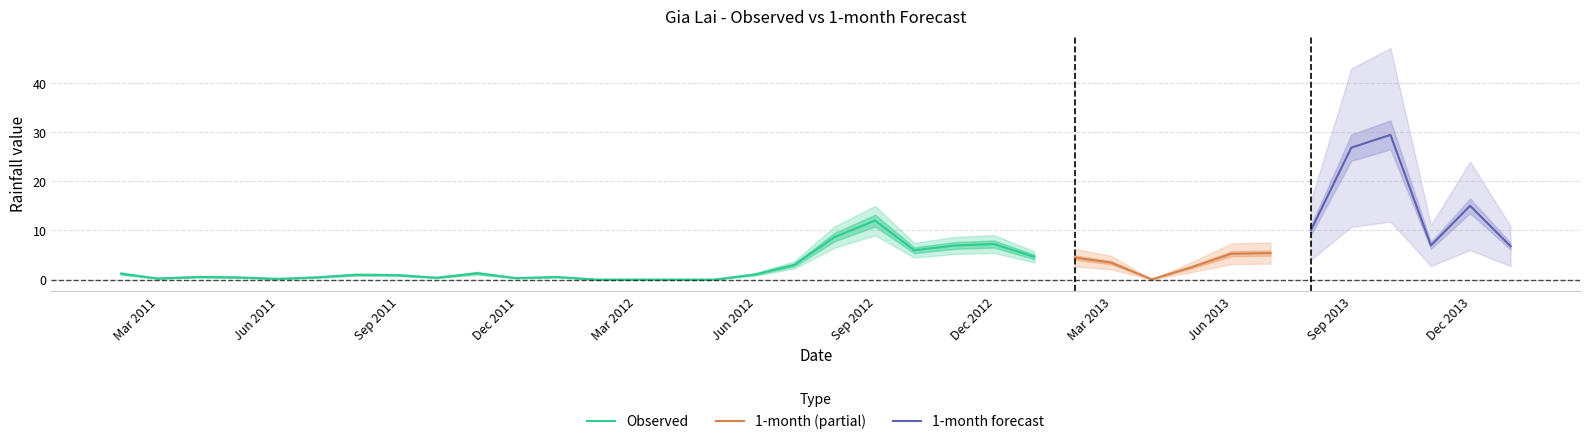

What is the maximum value for Observed?

12.0